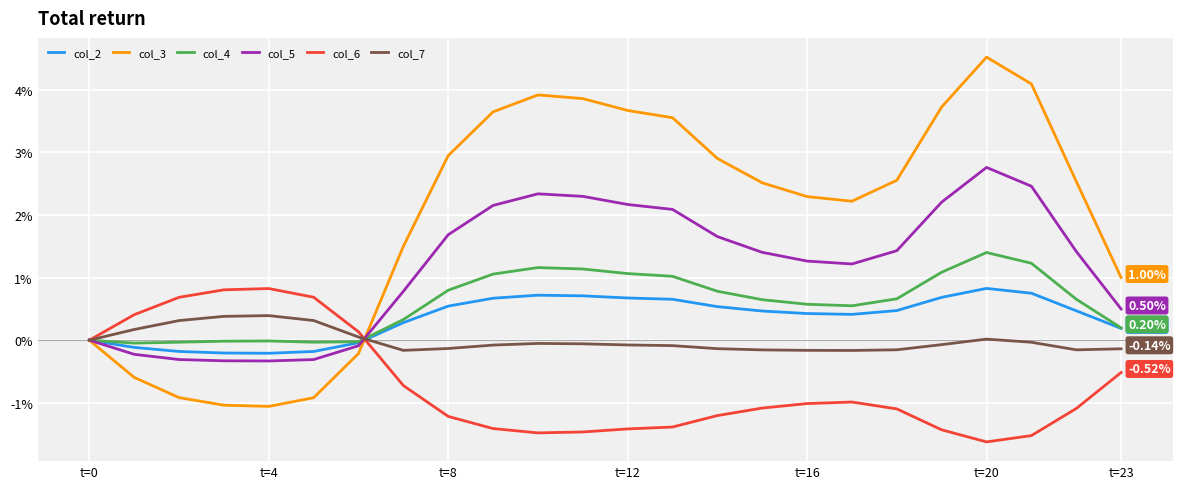

Which series has the largest total across all categories?

col_3